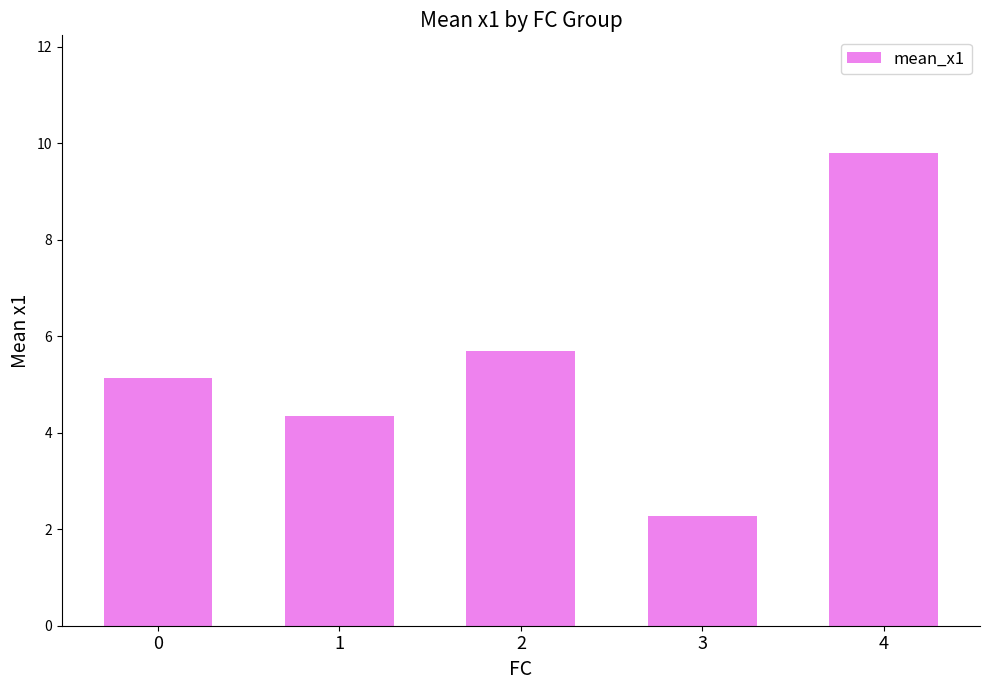

What is the value of the 3rd bar from the left?

5.7